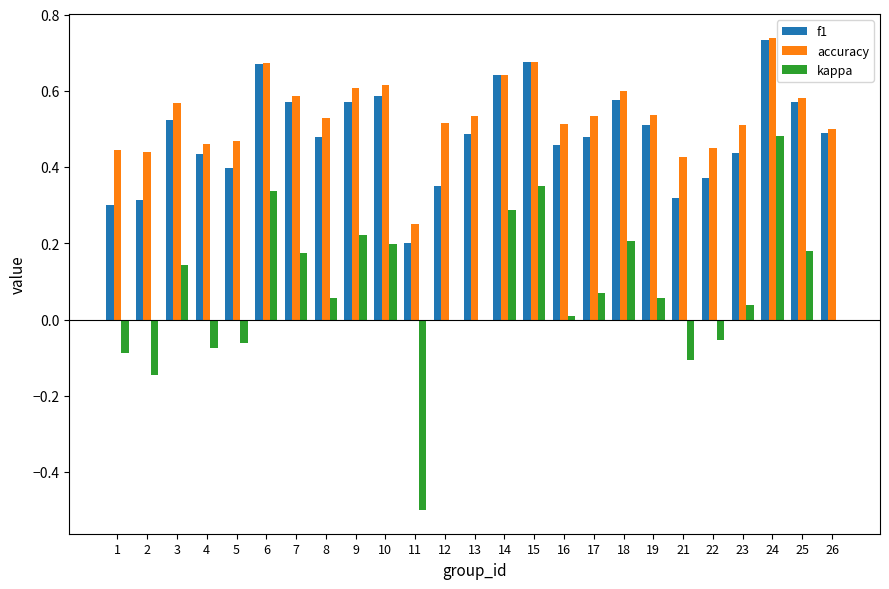

Between 2 and 25, which series saw the biggest shift?

kappa